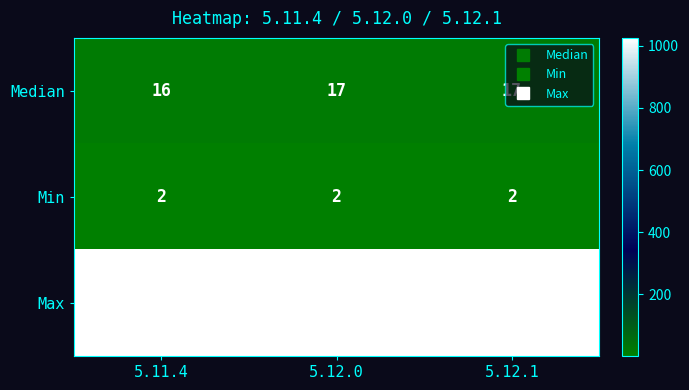

Which series has the widest spread of values?

Median